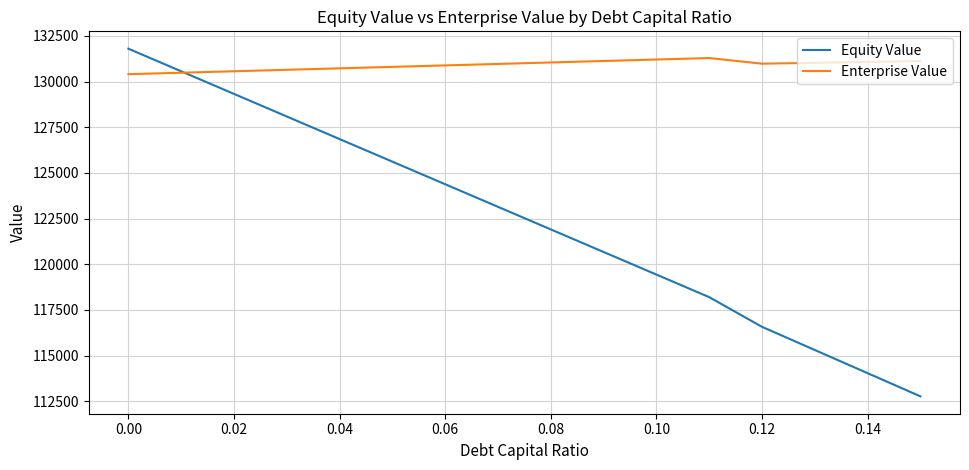

Rank the series by their average value, from lowest to highest.

Equity Value, Enterprise Value